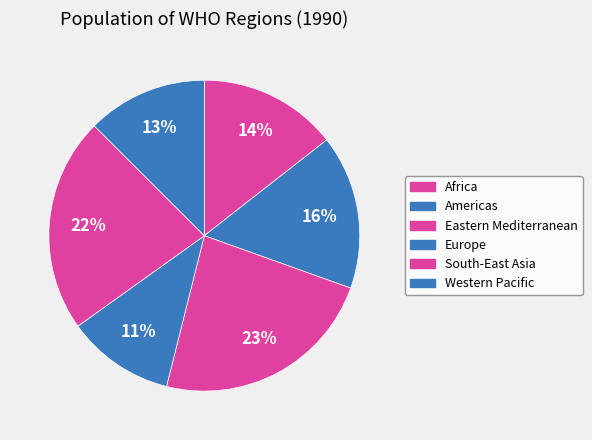

How many slices are in this pie chart?

6